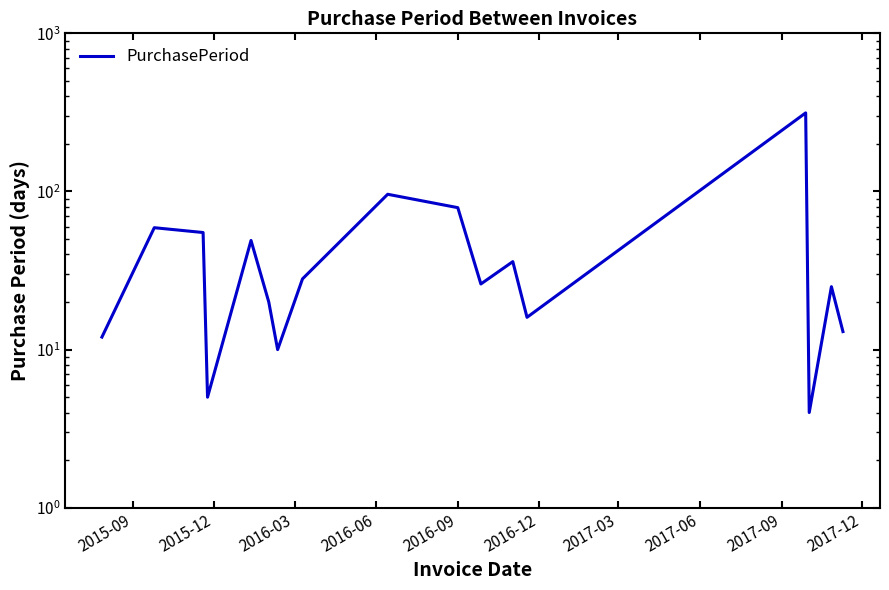

Reading left to right, what are all the values shown in this chart?

12	59	55	5	49	20	10	28	96	79	26	36	16	314	4	25	13